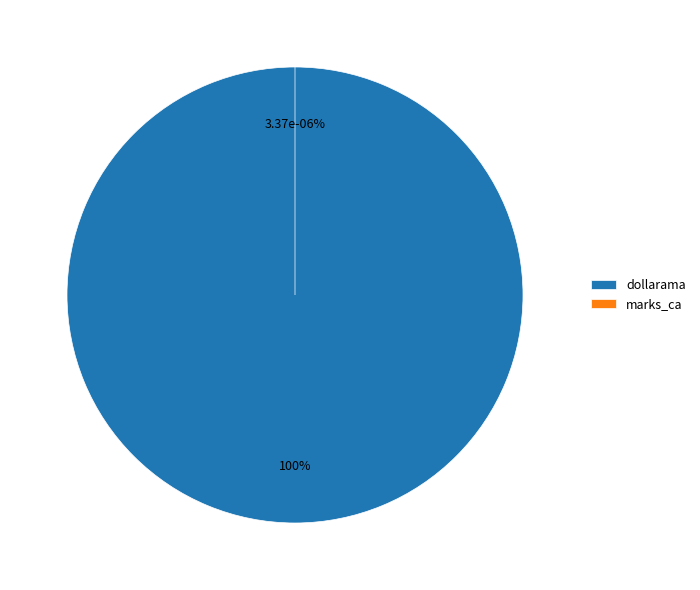

To the nearest percent, what is the average slice percentage?

50%